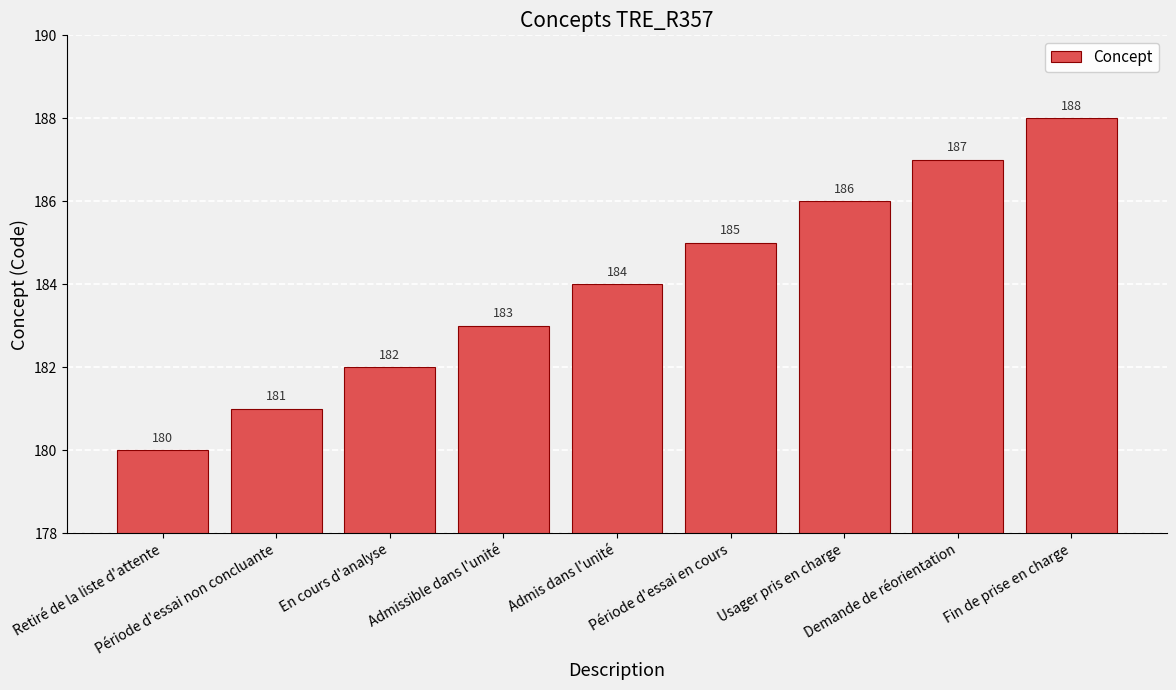

What is the change in value from Période d'essai non concluante to Période d'essai en cours?

+4